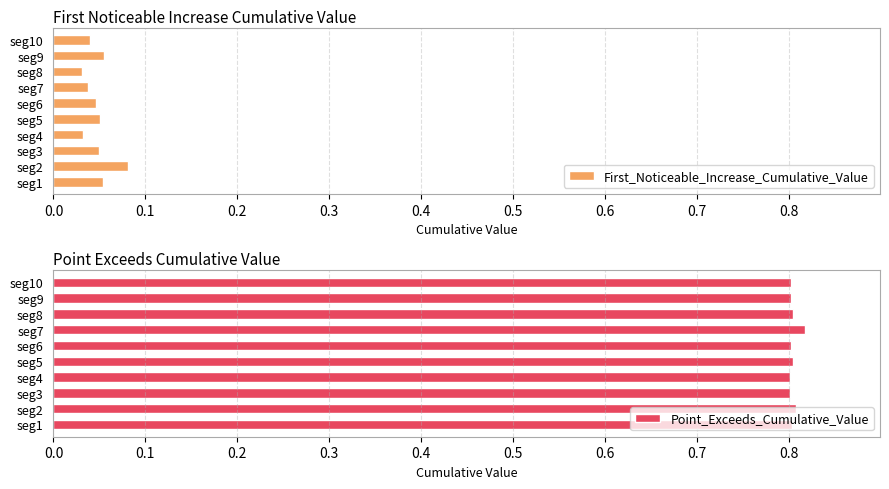

Reading left to right, extract all data points from this chart.

First_Noticeable_Increase_Cumulative_Value: 0.1	0.1	0.0	0.0	0.1	0.0	0.0	0.0	0.1	0.0
Point_Exceeds_Cumulative_Value: 0.8	0.8	0.8	0.8	0.8	0.8	0.8	0.8	0.8	0.8